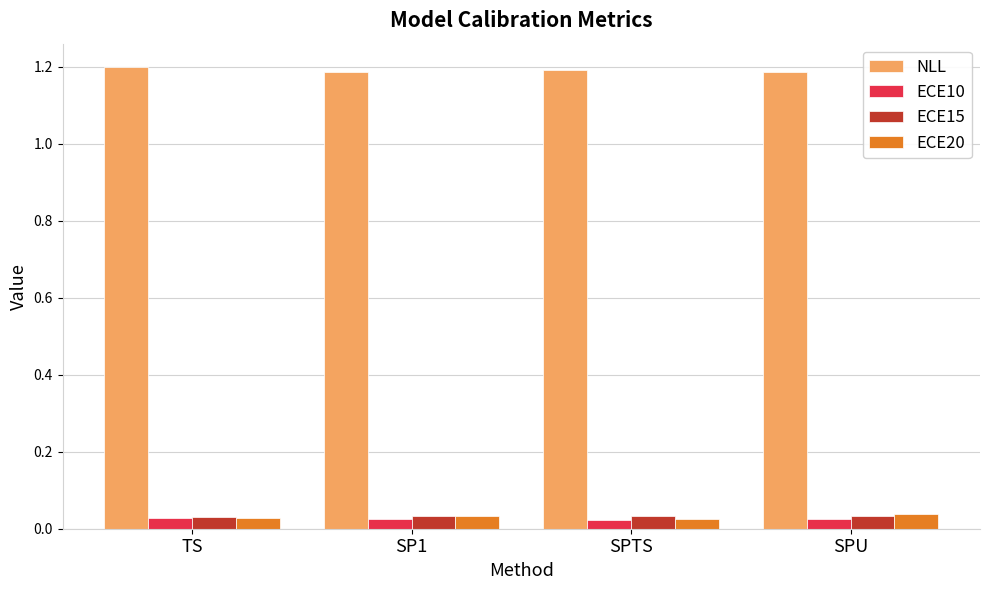

The ECE15 series shows 0.1 at SPU. True or false?

False